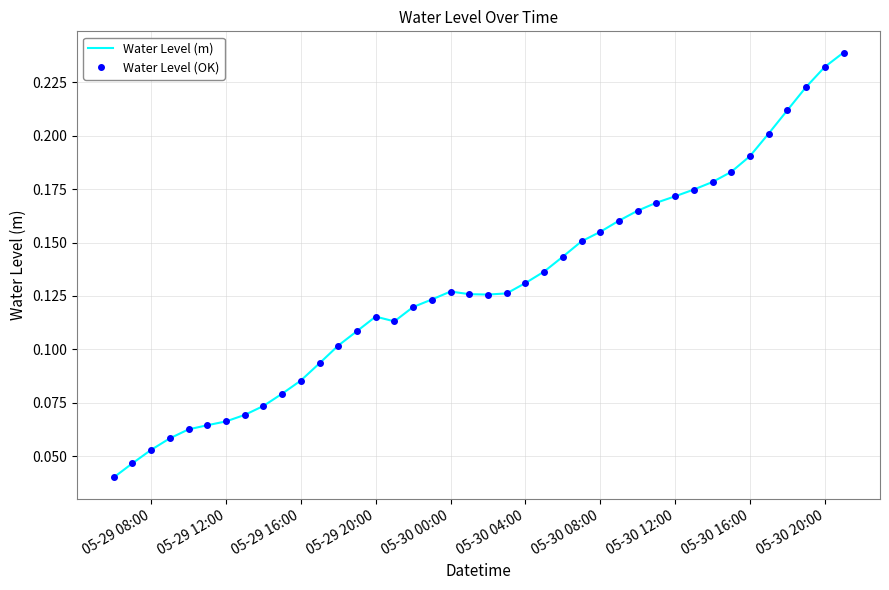

Reading left to right, what are all the values shown in this chart?

Water Level (m): 0.0	0.0	0.1	0.1	0.1	0.1	0.1	0.1	0.1	0.1	0.1	0.1	0.1	0.1	0.1	0.1	0.1	0.1	0.1	0.1	0.1	0.1	0.1	0.1	0.1	0.2	0.2	0.2	0.2	0.2	0.2	0.2	0.2	0.2	0.2	0.2	0.2	0.2	0.2	0.2
Water Level (OK): 0.0	0.0	0.1	0.1	0.1	0.1	0.1	0.1	0.1	0.1	0.1	0.1	0.1	0.1	0.1	0.1	0.1	0.1	0.1	0.1	0.1	0.1	0.1	0.1	0.1	0.2	0.2	0.2	0.2	0.2	0.2	0.2	0.2	0.2	0.2	0.2	0.2	0.2	0.2	0.2